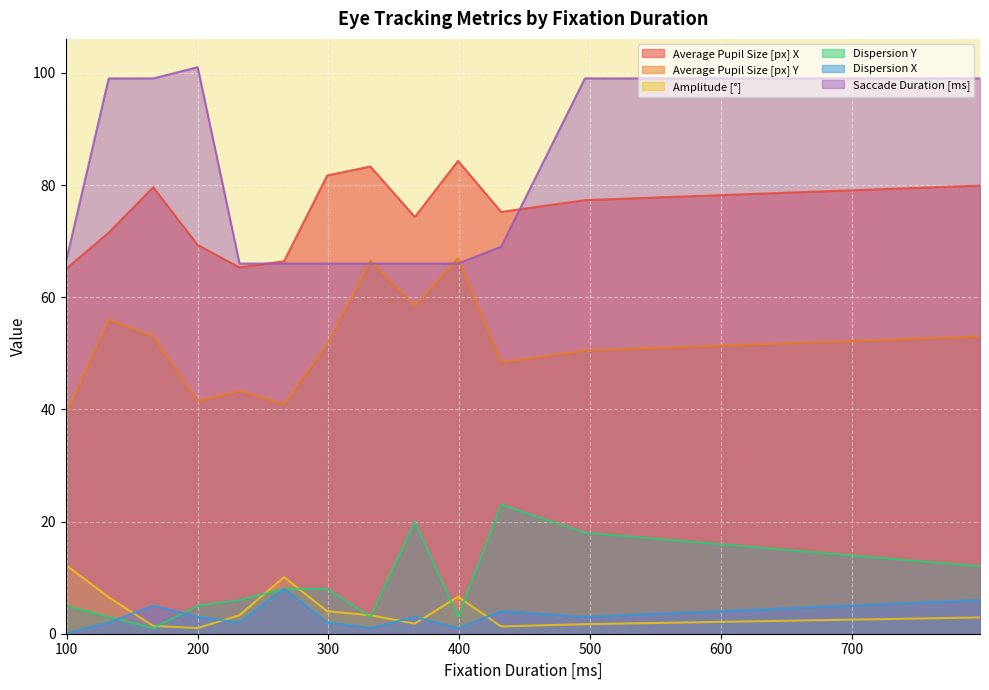

True or false: Dispersion Y and Average Pupil Size [px] Y intersect in this chart.

False